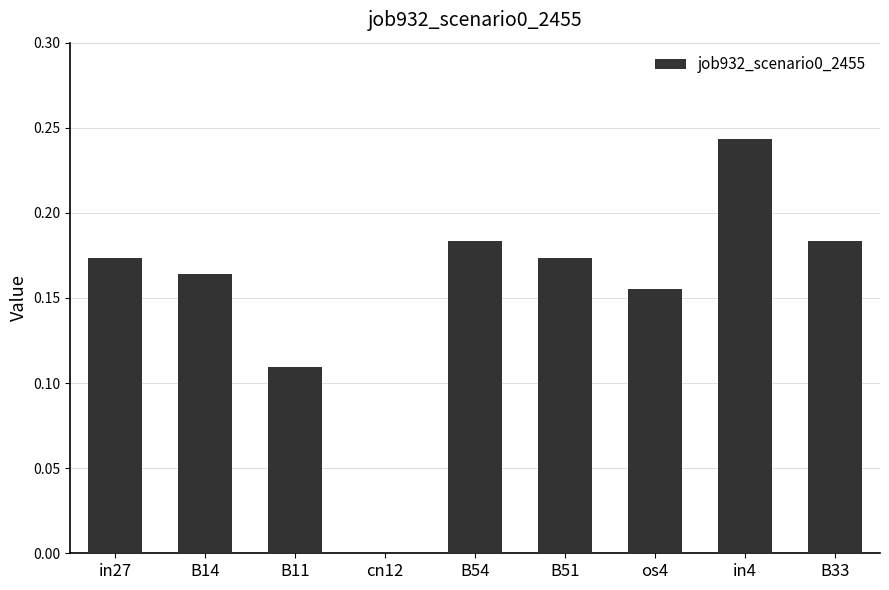

What is the sum of the values at B33 and in4?

0.4